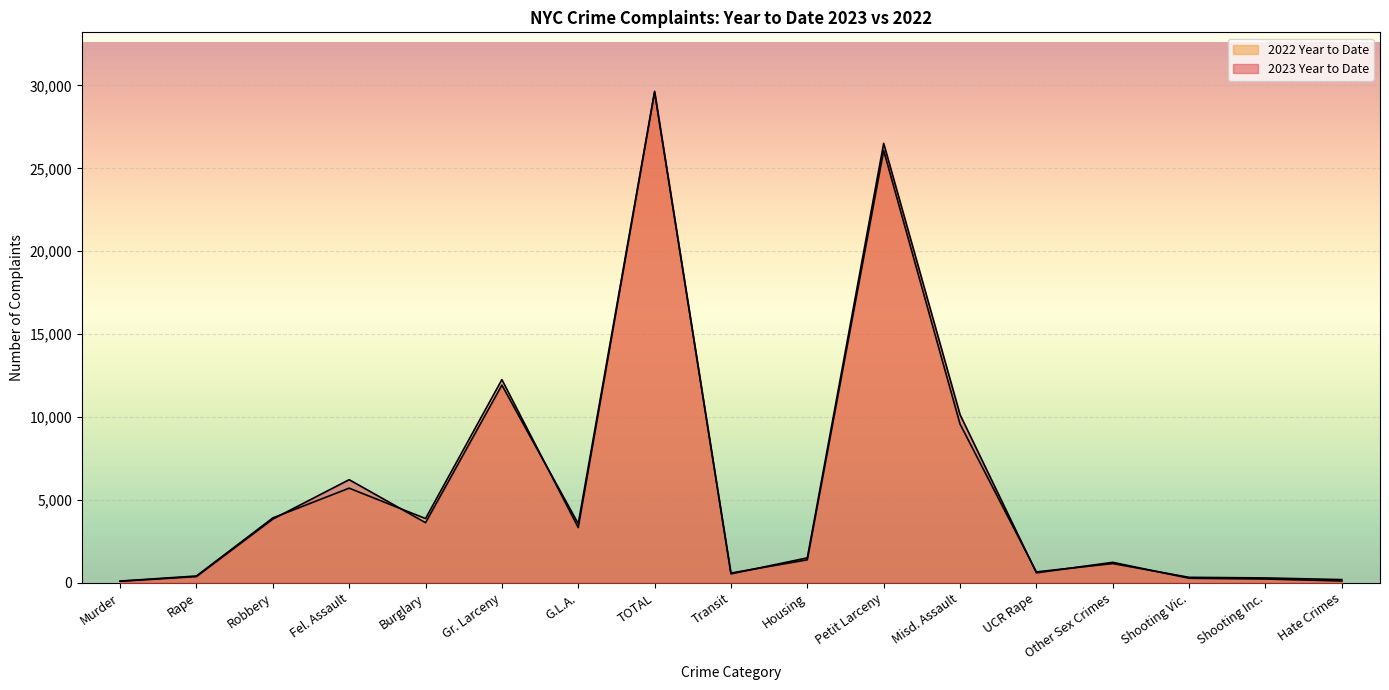

Reading right to left, extract all data points from this chart.

2023 Year to Date: Hate Crimes=110	Shooting Inc.=229	Shooting Vic.=276	Other Sex Crimes=1234	UCR Rape=602	Misd. Assault=10146	Petit Larceny=26508	Housing=1503	Transit=540	TOTAL=29648	G.L.A.=3564	Gr. Larceny=11927	Burglary=3627	Fel. Assault=6220	Robbery=3843	Rape=375	Murder=92
2022 Year to Date: Hate Crimes=192	Shooting Inc.=293	Shooting Vic.=329	Other Sex Crimes=1159	UCR Rape=657	Misd. Assault=9576	Petit Larceny=26077	Housing=1385	Transit=587	TOTAL=29592	G.L.A.=3331	Gr. Larceny=12254	Burglary=3874	Fel. Assault=5708	Robbery=3912	Rape=410	Murder=103